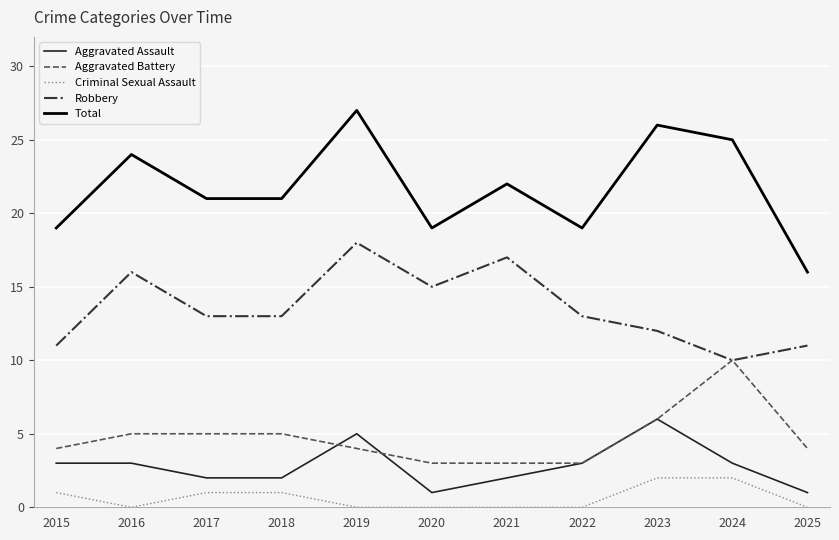

Count the Robbery values in the range 11 to 16.

8